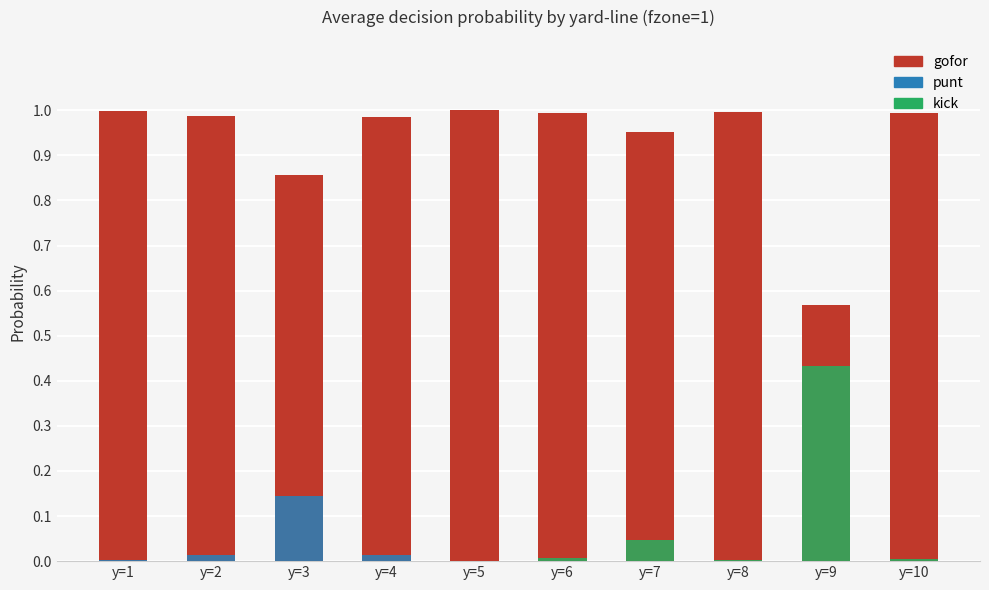

True or false: gofor has a value of 0.4 at y=3.

False